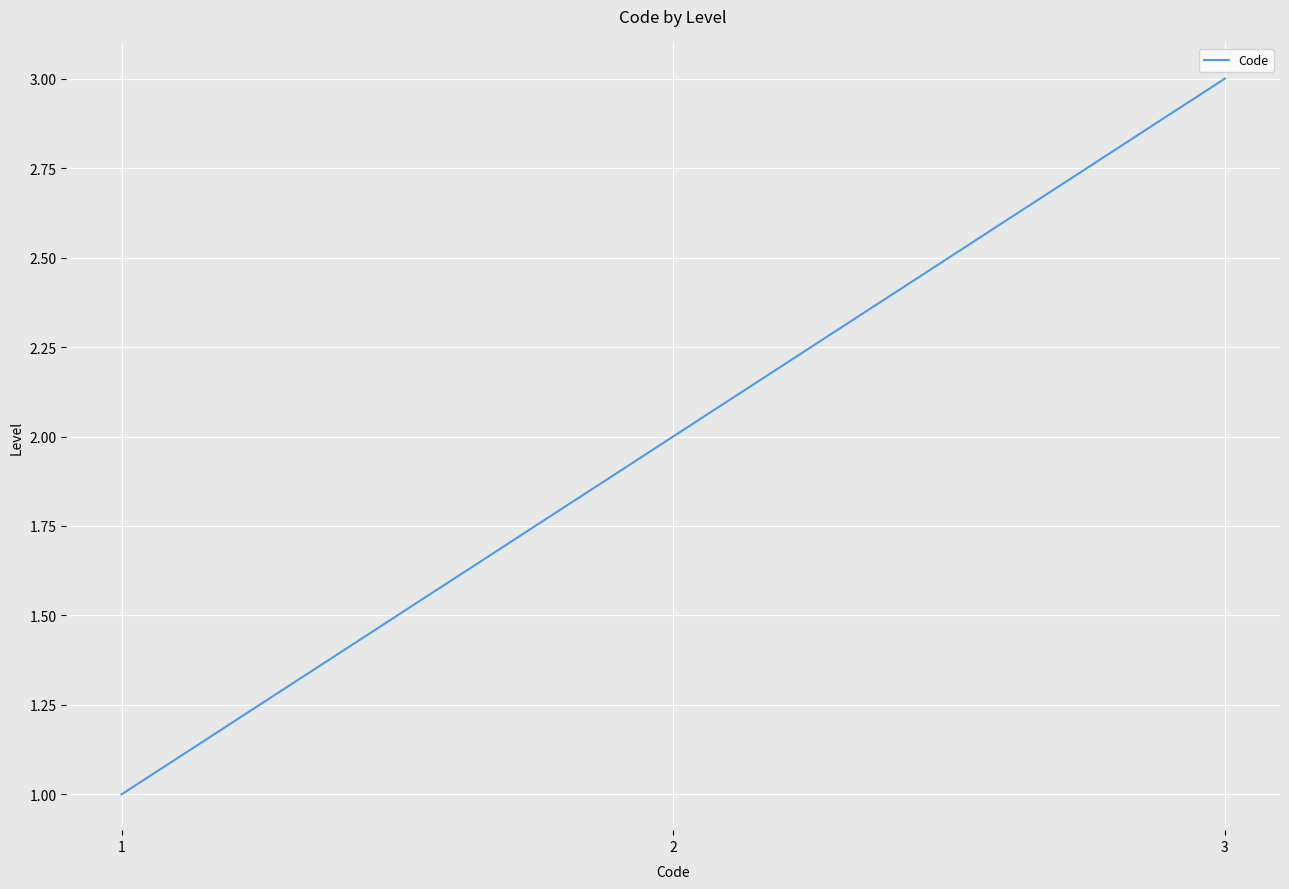

What is the change in value from 1 to 2?

+1